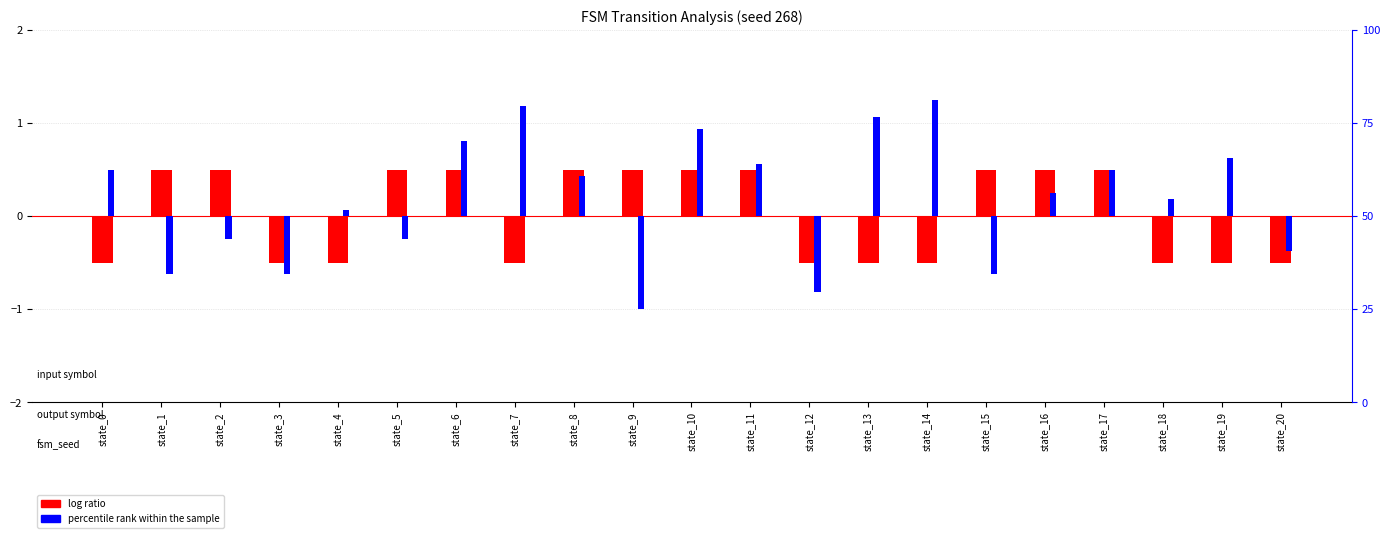

What is the value of the percentile rank within the sample bar at the 9th from the left?

10.9